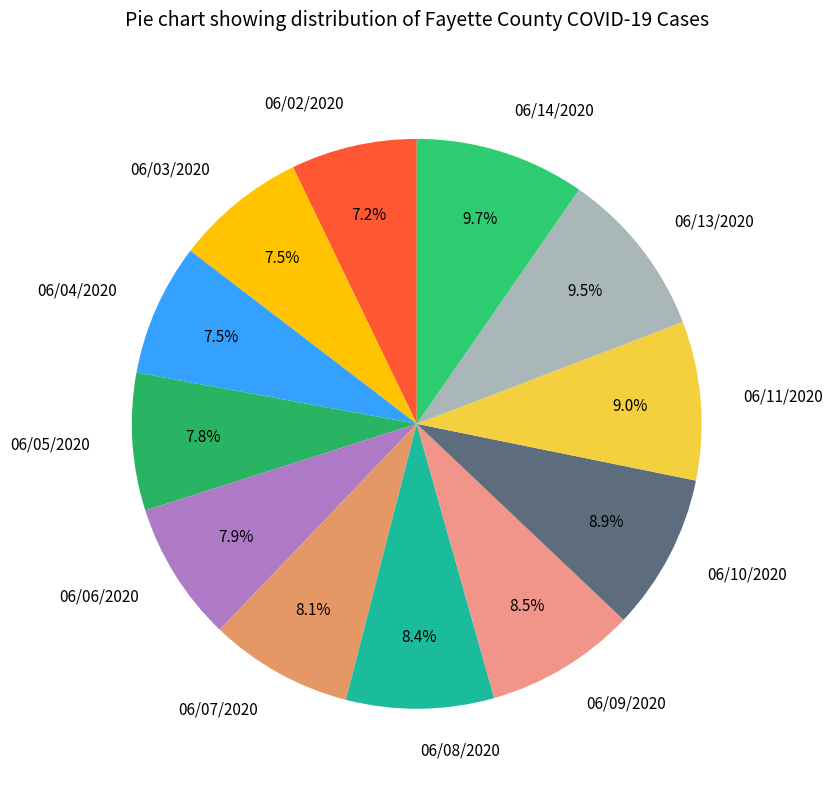

Is there a majority slice in this chart?

No